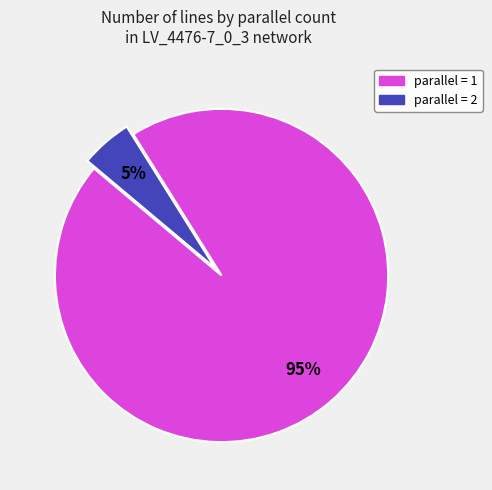

Is there a majority slice in this chart?

Yes